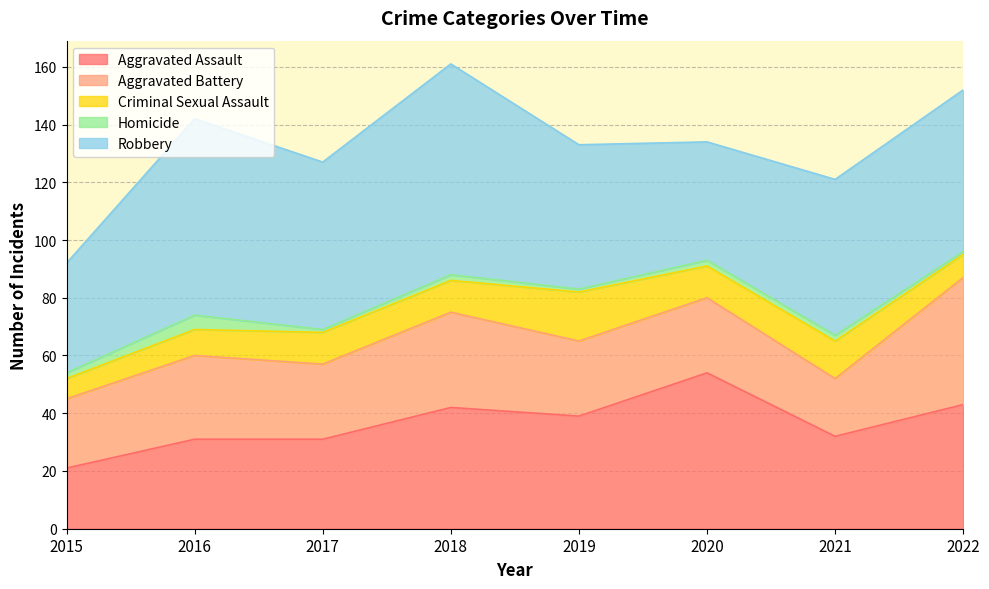

Reading right to left, list all the values displayed in this chart.

Aggravated Assault: 2022=43	2021=32	2020=54	2019=39	2018=42	2017=31	2016=31	2015=21
Aggravated Battery: 2022=44	2021=20	2020=26	2019=26	2018=33	2017=26	2016=29	2015=24
Criminal Sexual Assault: 2022=8	2021=13	2020=11	2019=17	2018=11	2017=11	2016=9	2015=7
Homicide: 2022=1	2021=2	2020=2	2019=1	2018=2	2017=1	2016=5	2015=2
Robbery: 2022=56	2021=54	2020=41	2019=50	2018=73	2017=58	2016=68	2015=38